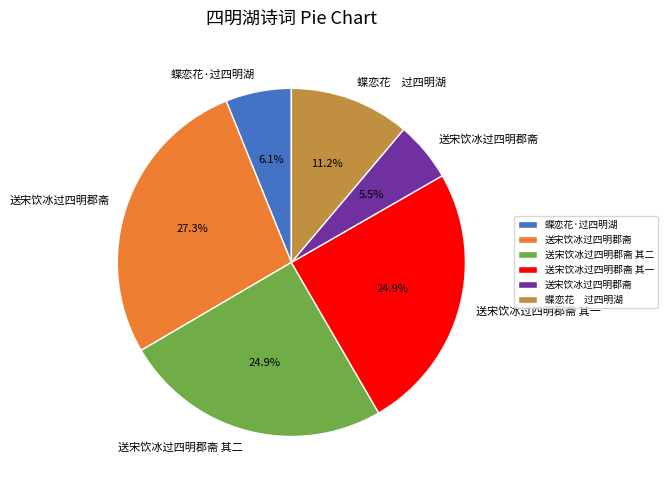

Does any single category account for the majority?

No